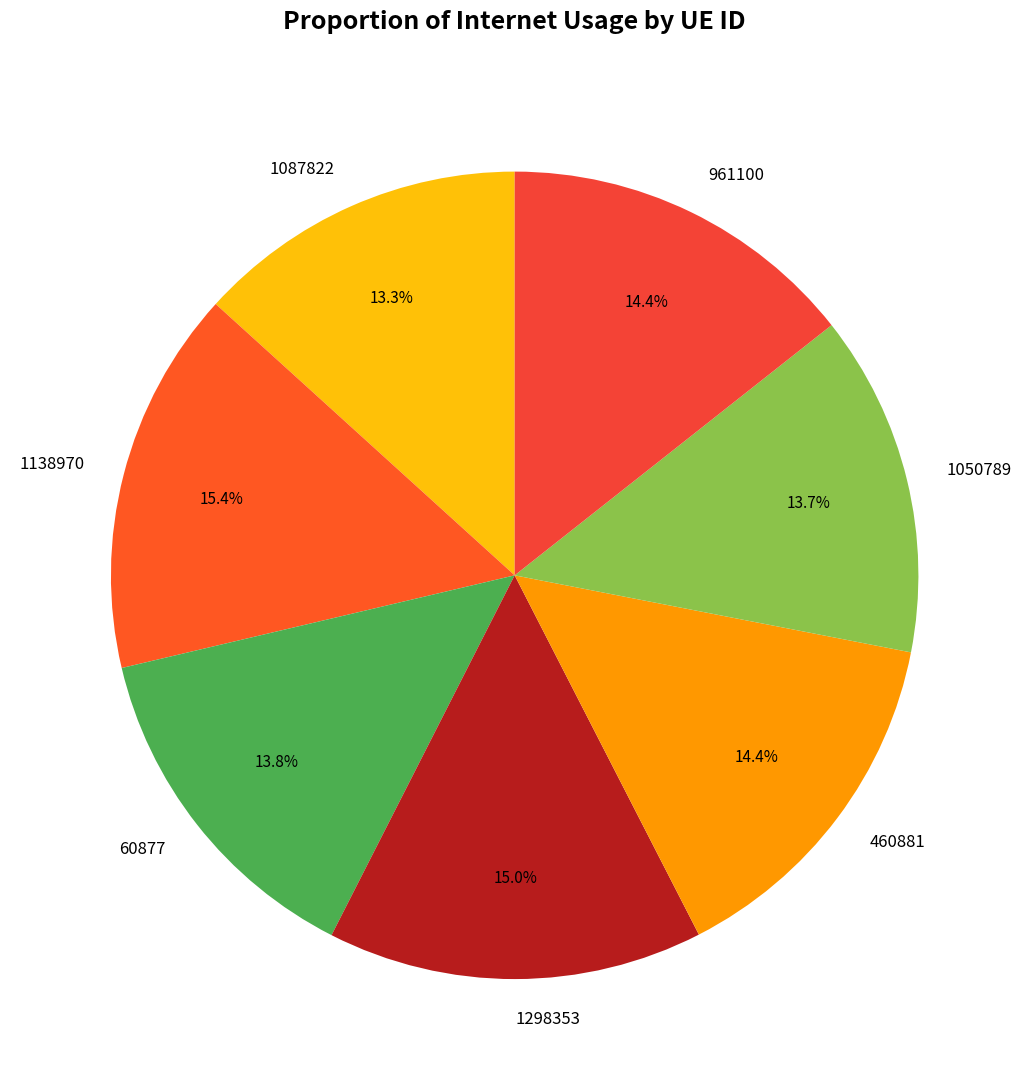

To the nearest percent, what is the average slice percentage?

14%